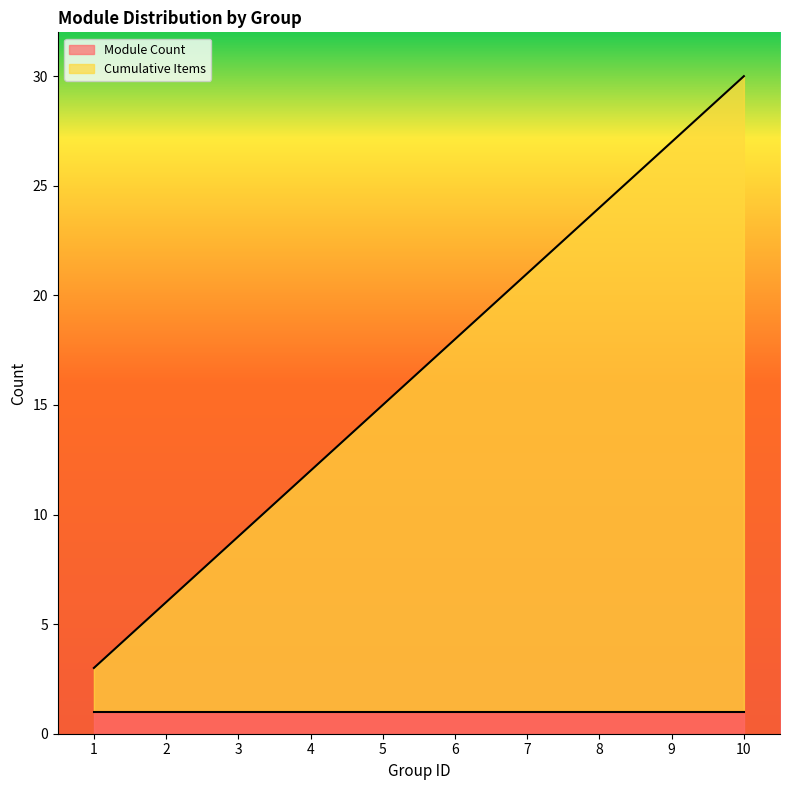

What is the ratio of the value at 6 to the value at 9?

0.7